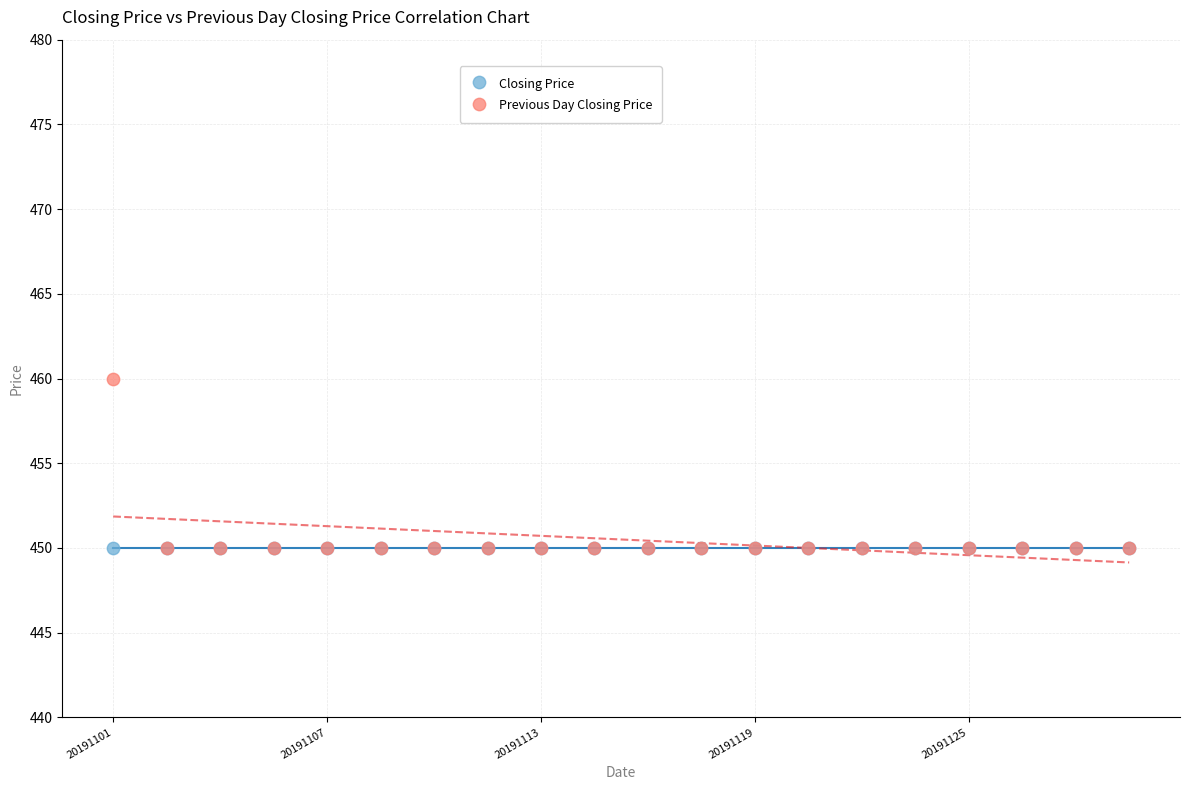

What are all the series names shown in the legend?

Closing Price, Previous Day Closing Price